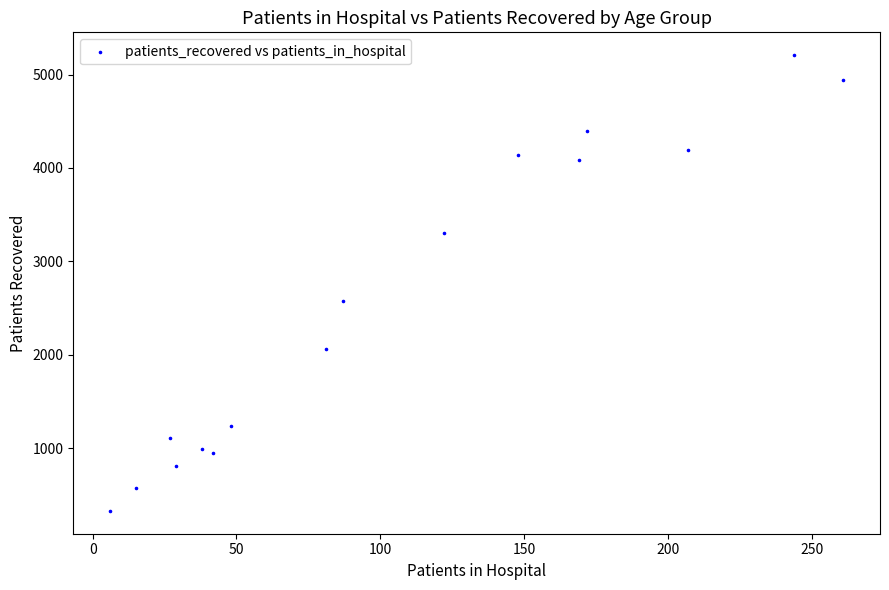

What is the range of X values (max minus min)?

255